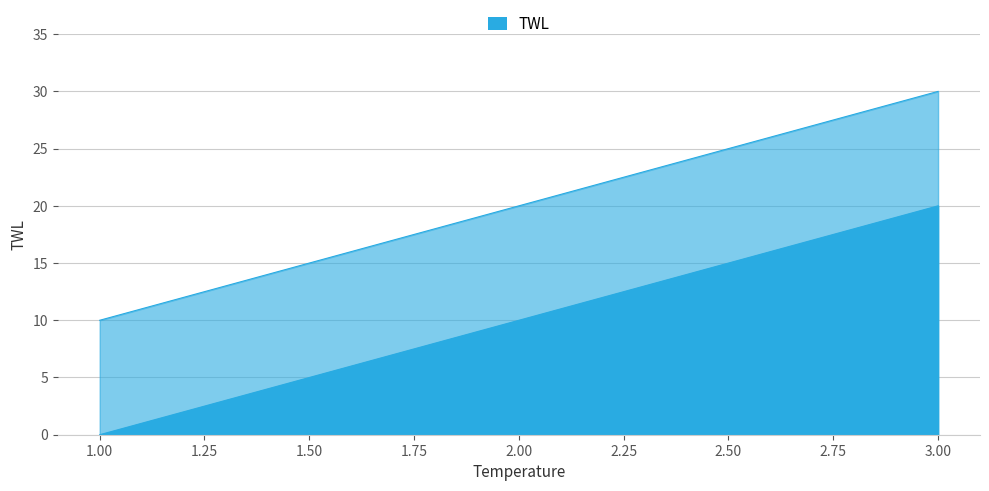

Reading left to right, transcribe all the data shown in this chart.

e: 1=0	2=10	3=20
l: 1=10	2=20	3=30